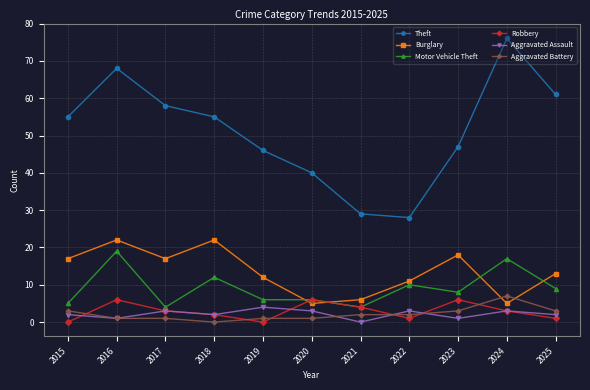

What is the value of the Aggravated Battery point at the 1st from the left?

3